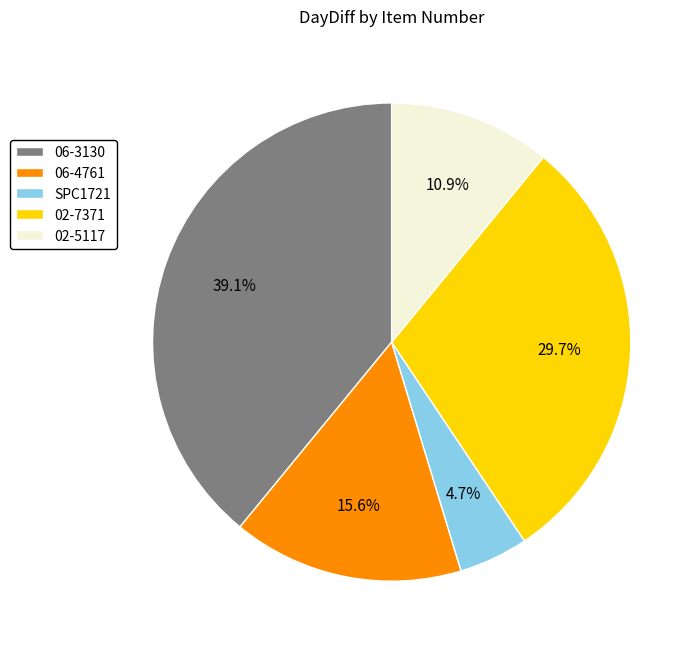

To the nearest percent, what percentage of the pie is 06-3130?

39%